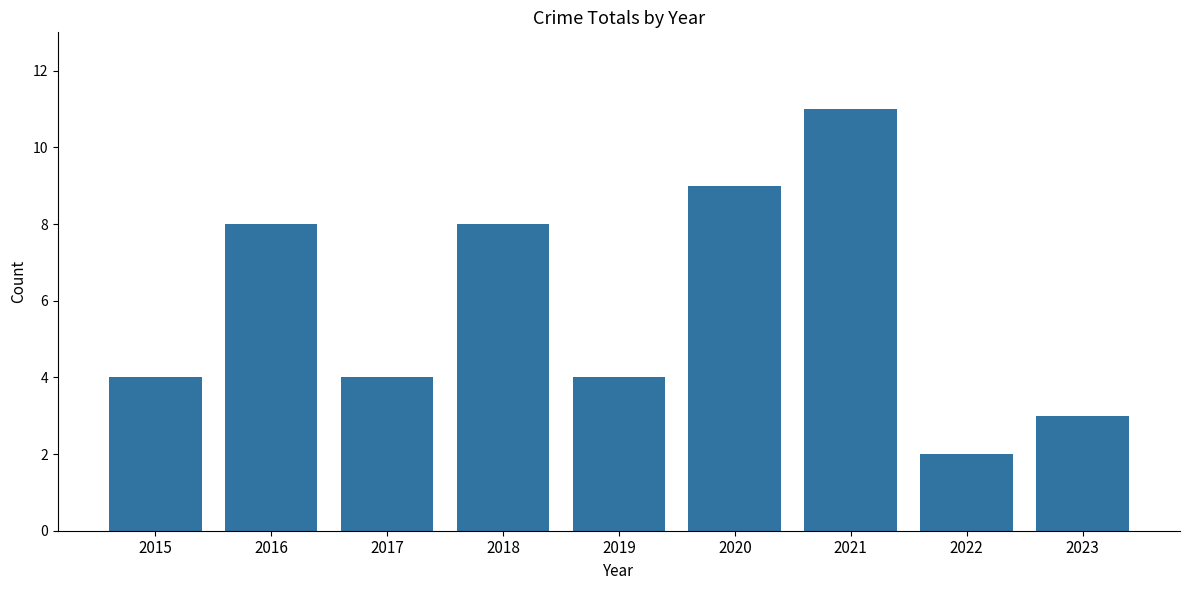

What value does the data have at 2016?

8